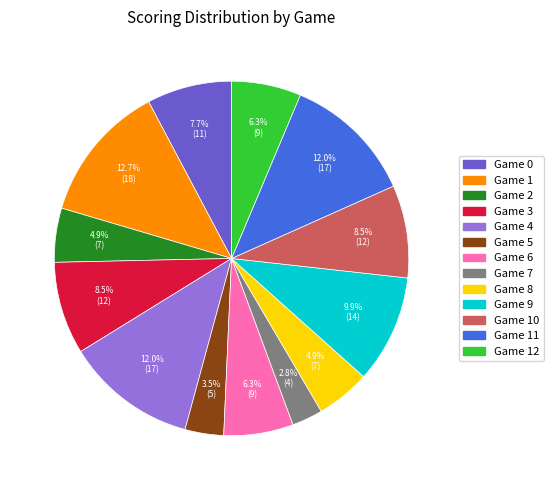

Which slice is the largest?

Game 1